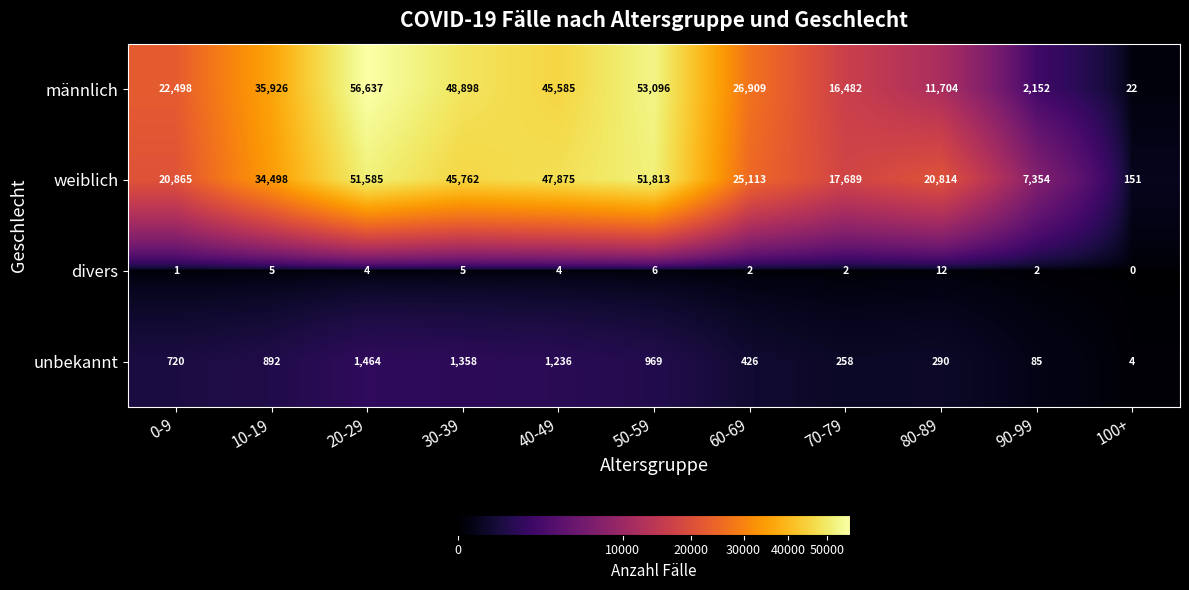

What is the sum of the divers values at 30-39 and 20-29?

9